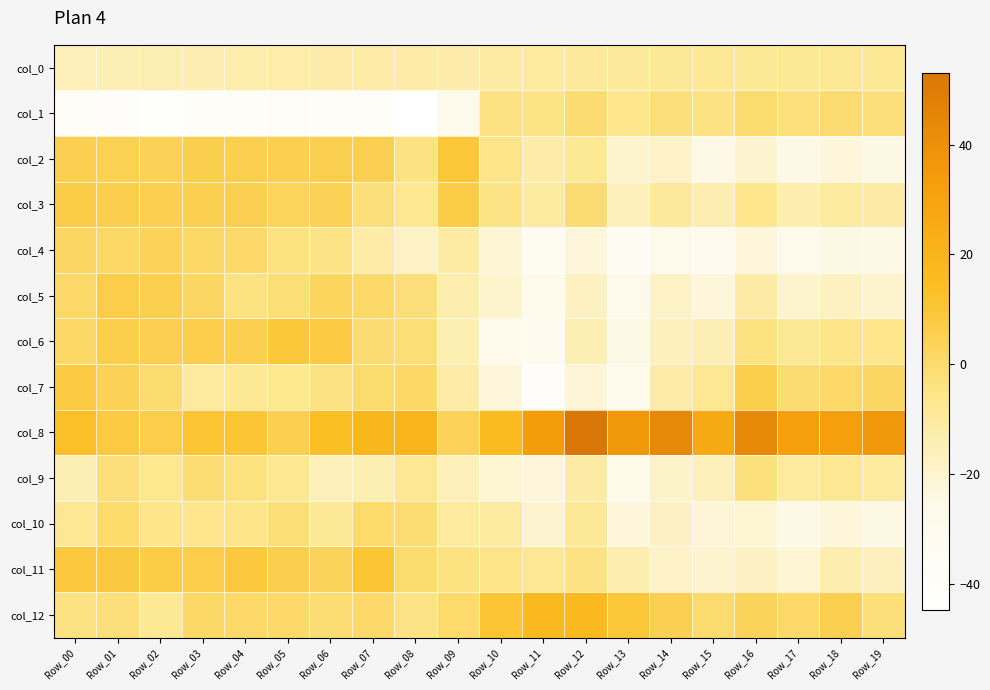

Reading left to right, what are all the values shown in this chart?

col_0: Row_00=-15.1	Row_01=-14.7	Row_02=-14.1	Row_03=-13.6	Row_04=-12.9	Row_05=-12.4	Row_06=-12.1	Row_07=-11.7	Row_08=-11.6	Row_09=-12.0	Row_10=-11.0	Row_11=-9.9	Row_12=-9.3	Row_13=-9.0	Row_14=-8.7	Row_15=-8.3	Row_16=-8.1	Row_17=-8.0	Row_18=-8.0	Row_19=-8.2
col_1: Row_00=-36.0	Row_01=-40.6	Row_02=-42.4	Row_03=-38.7	Row_04=-39.4	Row_05=-37.4	Row_06=-39.7	Row_07=-39.1	Row_08=-44.7	Row_09=-29.0	Row_10=-3.9	Row_11=-4.3	Row_12=-0.5	Row_13=-5.7	Row_14=-2.5	Row_15=-4.2	Row_16=-0.1	Row_17=-2.9	Row_18=-0.7	Row_19=-2.6
col_2: Row_00=5.2	Row_01=4.8	Row_02=4.2	Row_03=5.8	Row_04=5.7	Row_05=5.7	Row_06=5.5	Row_07=5.2	Row_08=-3.8	Row_09=10.0	Row_10=-5.0	Row_11=-11.8	Row_12=-7.7	Row_13=-19.6	Row_14=-18.6	Row_15=-25.7	Row_16=-20.2	Row_17=-25.7	Row_18=-22.2	Row_19=-24.4
col_3: Row_00=7.1	Row_01=5.9	Row_02=5.5	Row_03=5.4	Row_04=5.2	Row_05=3.2	Row_06=4.6	Row_07=-2.4	Row_08=-7.2	Row_09=7.1	Row_10=-4.9	Row_11=-10.7	Row_12=-0.9	Row_13=-15.8	Row_14=-9.4	Row_15=-13.5	Row_16=-6.0	Row_17=-13.3	Row_18=-10.3	Row_19=-11.3
col_4: Row_00=1.9	Row_01=1.5	Row_02=4.1	Row_03=1.5	Row_04=0.8	Row_05=-3.8	Row_06=-4.7	Row_07=-11.5	Row_08=-18.3	Row_09=-10.8	Row_10=-21.1	Row_11=-32.9	Row_12=-22.3	Row_13=-34.7	Row_14=-28.8	Row_15=-29.9	Row_16=-22.2	Row_17=-28.1	Row_18=-24.1	Row_19=-25.7
col_5: Row_00=1.1	Row_01=6.6	Row_02=5.4	Row_03=2.0	Row_04=-3.6	Row_05=-1.7	Row_06=2.9	Row_07=0.9	Row_08=-2.5	Row_09=-12.8	Row_10=-19.8	Row_11=-29.0	Row_12=-17.4	Row_13=-27.8	Row_14=-18.2	Row_15=-22.2	Row_16=-11.3	Row_17=-19.8	Row_18=-17.5	Row_19=-19.7
col_6: Row_00=1.4	Row_01=6.5	Row_02=5.1	Row_03=6.8	Row_04=5.5	Row_05=9.3	Row_06=8.0	Row_07=-1.0	Row_08=-1.8	Row_09=-13.8	Row_10=-28.2	Row_11=-31.2	Row_12=-14.4	Row_13=-25.1	Row_14=-16.2	Row_15=-14.8	Row_16=-3.7	Row_17=-8.2	Row_18=-5.5	Row_19=-6.0
col_7: Row_00=8.2	Row_01=4.5	Row_02=-0.3	Row_03=-9.8	Row_04=-7.8	Row_05=-6.5	Row_06=-4.1	Row_07=-0.0	Row_08=1.2	Row_09=-11.6	Row_10=-22.5	Row_11=-39.8	Row_12=-21.6	Row_13=-28.8	Row_14=-11.8	Row_15=-7.6	Row_16=6.2	Row_17=-0.6	Row_18=0.9	Row_19=2.2
col_8: Row_00=13.3	Row_01=8.3	Row_02=6.8	Row_03=10.8	Row_04=10.3	Row_05=5.7	Row_06=13.6	Row_07=18.3	Row_08=20.6	Row_09=4.2	Row_10=16.3	Row_11=33.9	Row_12=53.1	Row_13=36.2	Row_14=43.8	Row_15=26.9	Row_16=43.0	Row_17=32.1	Row_18=32.2	Row_19=37.0
col_9: Row_00=-14.3	Row_01=-2.4	Row_02=-6.7	Row_03=-1.2	Row_04=-3.1	Row_05=-7.0	Row_06=-15.9	Row_07=-13.8	Row_08=-7.4	Row_09=-15.1	Row_10=-20.7	Row_11=-22.2	Row_12=-11.3	Row_13=-26.5	Row_14=-19.4	Row_15=-15.3	Row_16=-2.7	Row_17=-9.7	Row_18=-7.3	Row_19=-9.8
col_10: Row_00=-7.6	Row_01=0.0	Row_02=-5.4	Row_03=-6.3	Row_04=-5.3	Row_05=-1.6	Row_06=-8.1	Row_07=0.2	Row_08=-1.4	Row_09=-9.9	Row_10=-10.4	Row_11=-20.1	Row_12=-8.6	Row_13=-22.2	Row_14=-17.7	Row_15=-21.4	Row_16=-20.7	Row_17=-25.0	Row_18=-22.5	Row_19=-24.1
col_11: Row_00=9.1	Row_01=8.8	Row_02=7.4	Row_03=6.8	Row_04=8.9	Row_05=6.0	Row_06=3.6	Row_07=10.4	Row_08=-0.4	Row_09=-3.7	Row_10=-5.4	Row_11=-7.5	Row_12=-4.2	Row_13=-13.0	Row_14=-18.6	Row_15=-20.1	Row_16=-17.7	Row_17=-21.1	Row_18=-13.2	Row_19=-16.8
col_12: Row_00=-4.0	Row_01=-2.6	Row_02=-7.8	Row_03=1.4	Row_04=1.0	Row_05=0.7	Row_06=-1.4	Row_07=0.5	Row_08=-4.6	Row_09=0.0	Row_10=10.8	Row_11=17.5	Row_12=17.2	Row_13=10.2	Row_14=5.2	Row_15=-0.1	Row_16=3.5	Row_17=1.1	Row_18=5.5	Row_19=-2.2